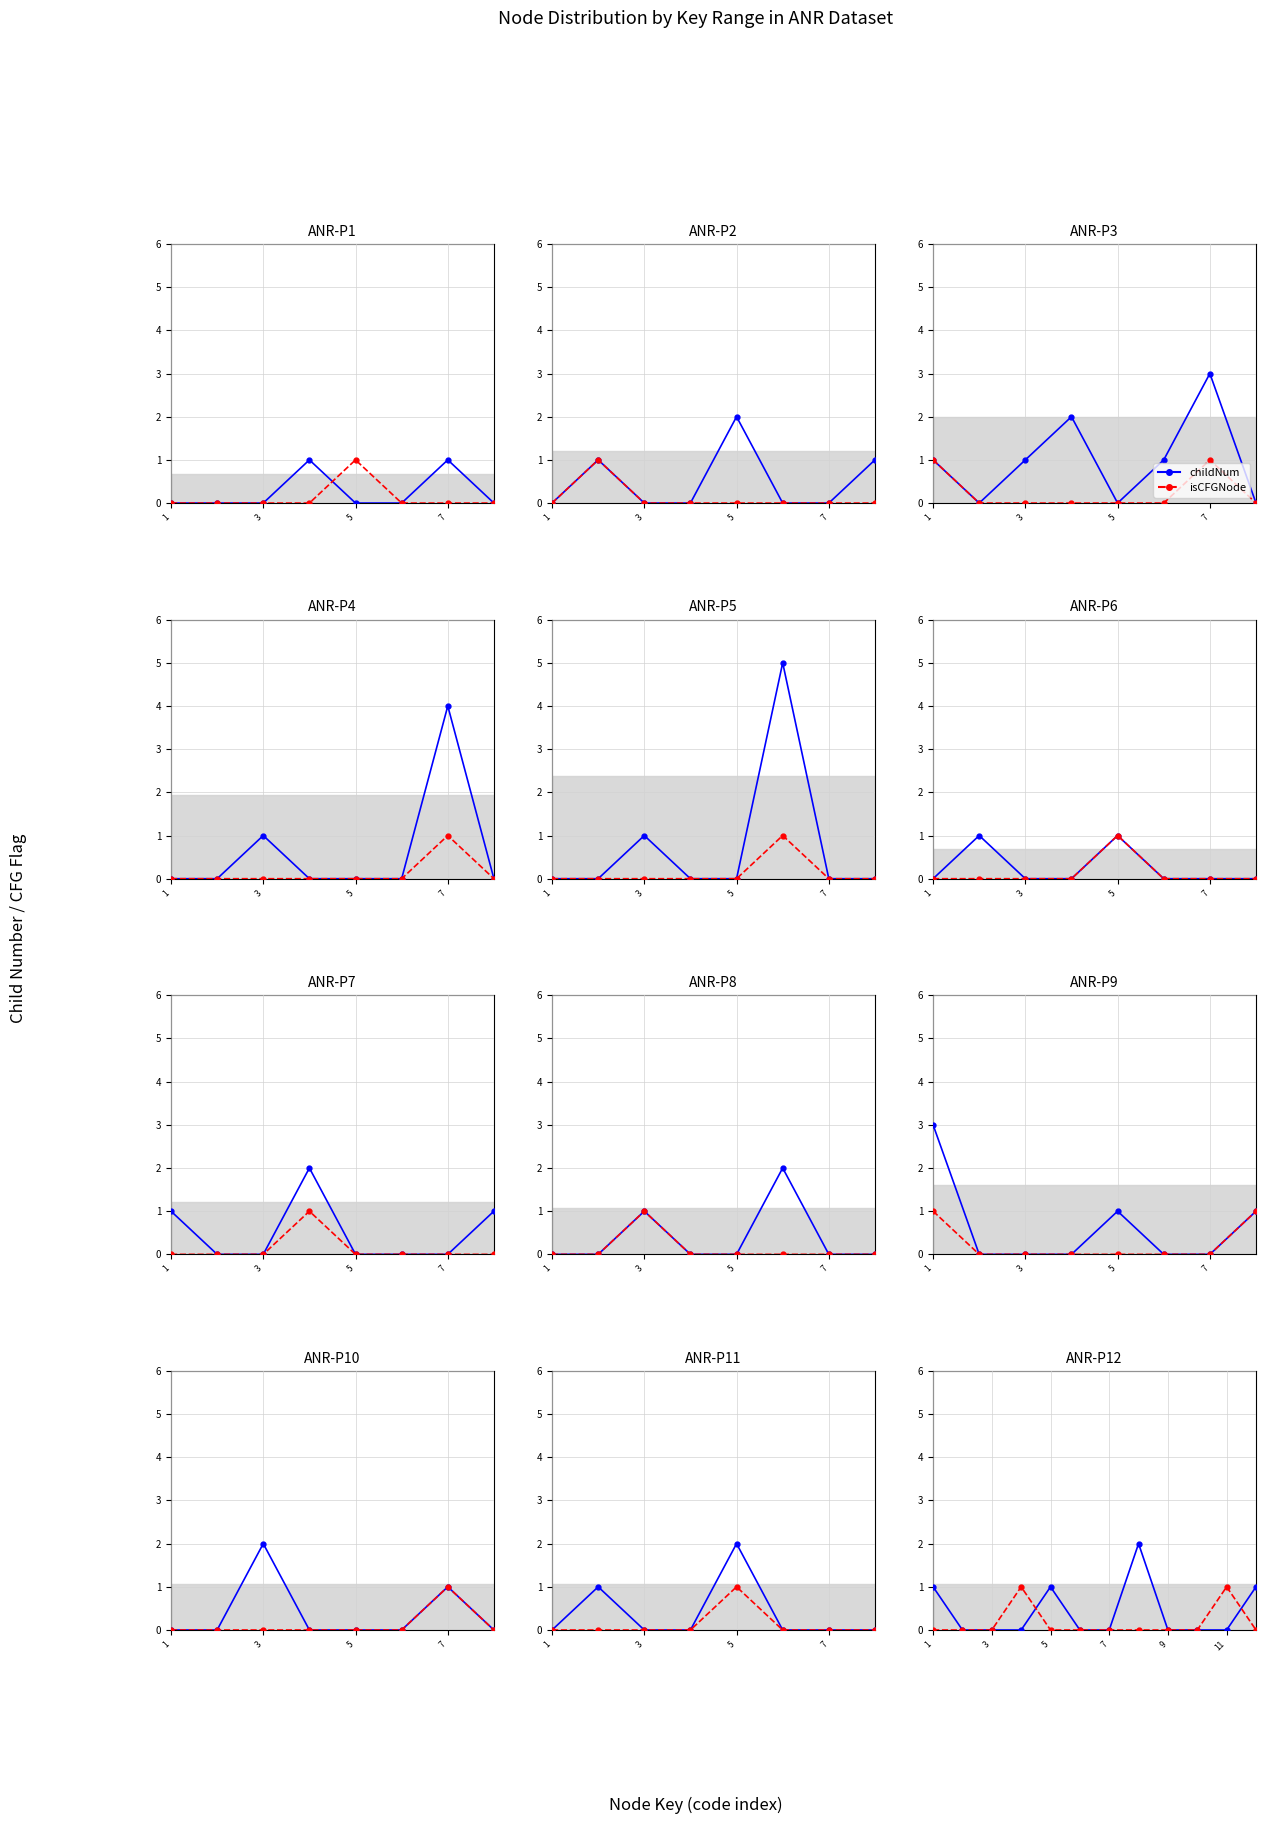

How many distinct data groups are displayed?

2